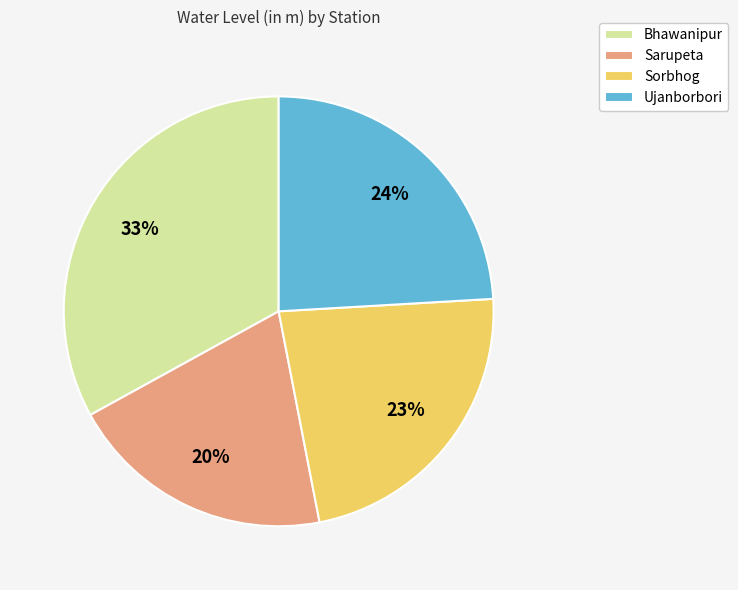

Is it true that Sorbhog is 23% of the pie?

True